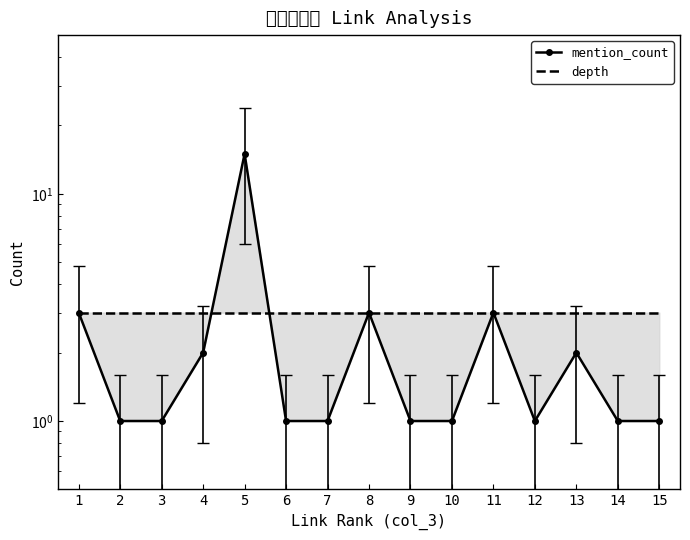

Which series has the widest spread of values?

mention_count